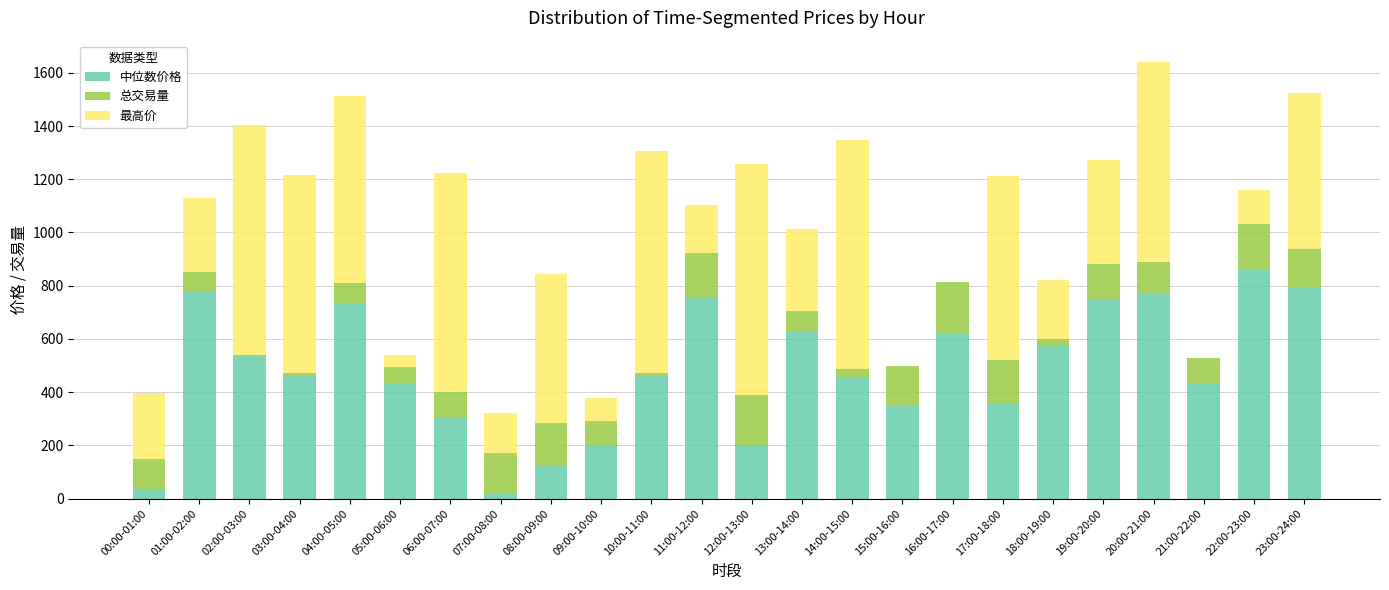

At which category is the sum across all series the highest?

20:00-21:00